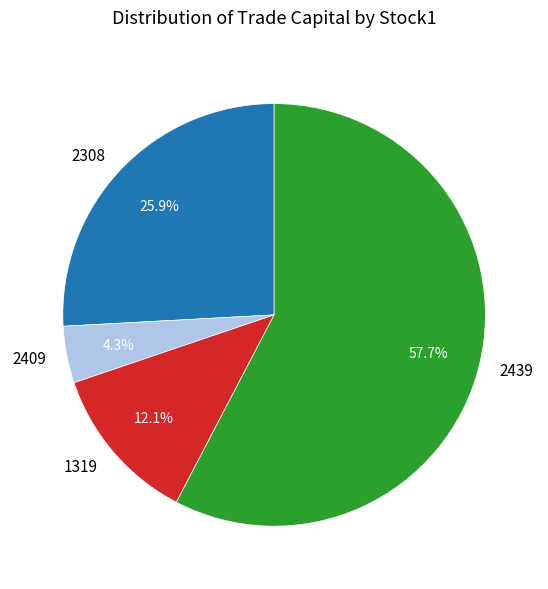

What percentage is the 2439 slice, to the nearest percent?

58%